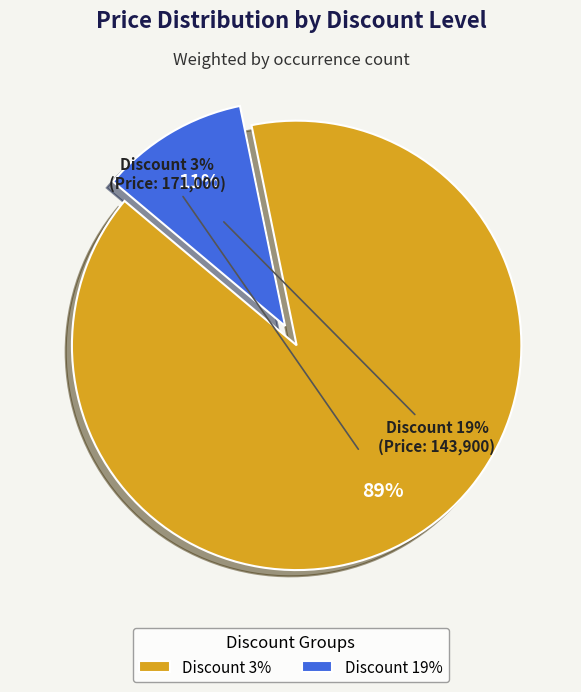

How many slices are in this pie chart?

2